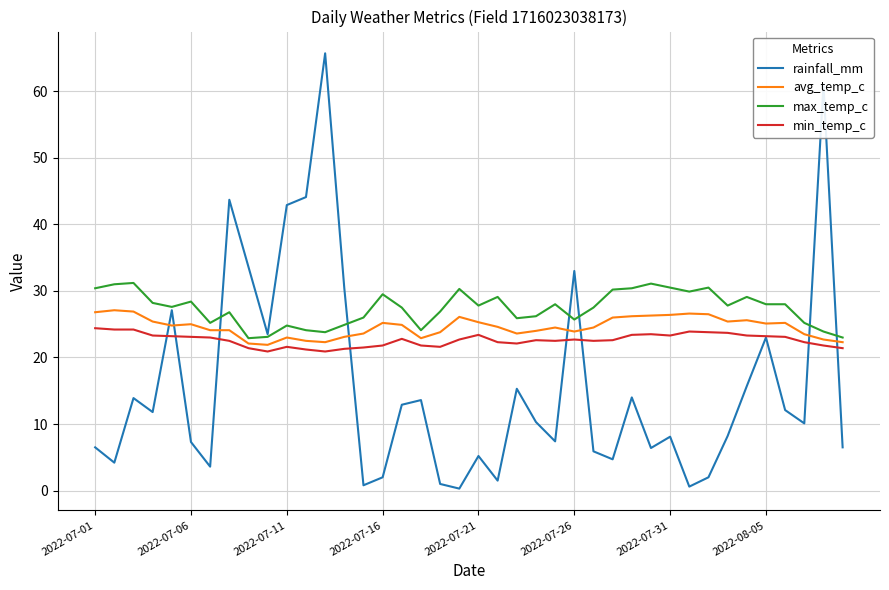

Count the number of data series in this chart.

4